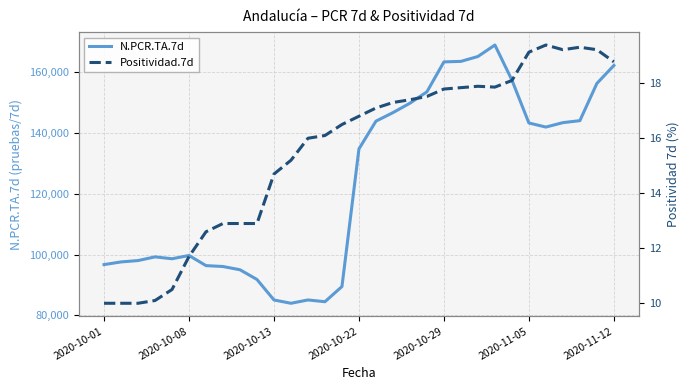

In Positividad.7d, how many points are higher than both neighbors (excluding endpoints)?

3